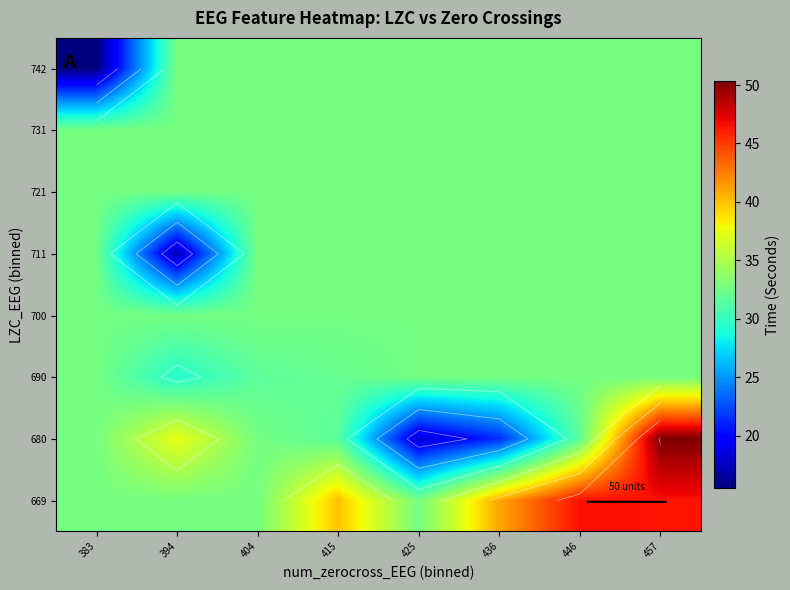

True or false: 669 has a value of 32.7 at 404.

True